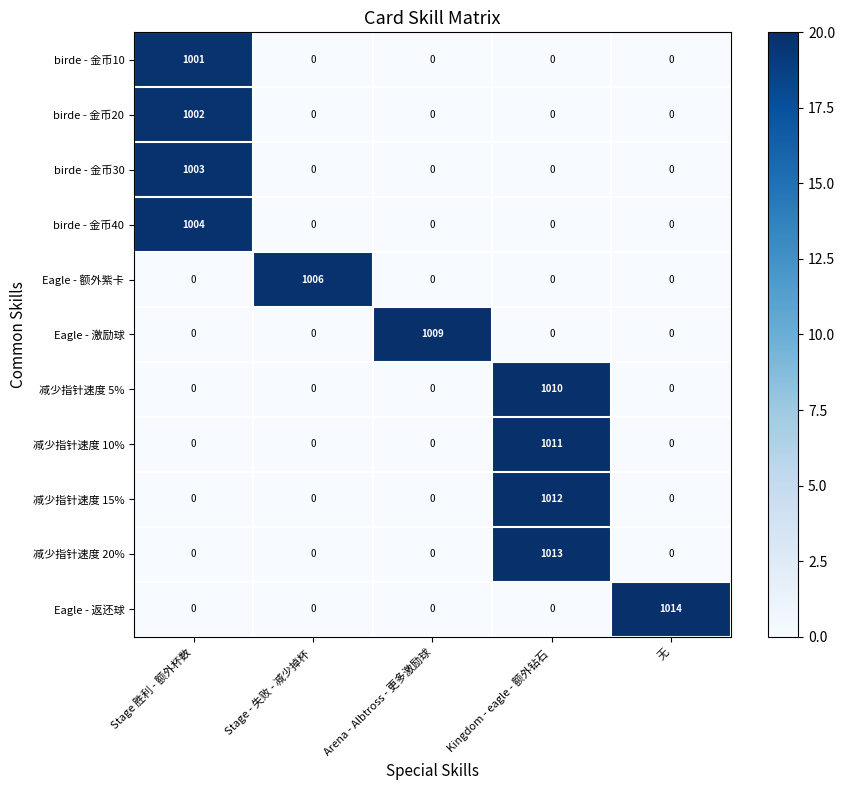

Rank the series by their maximum value, from highest to lowest.

Eagle - 返还球, 减少指针速度 20%, 减少指针速度 15%, 减少指针速度 10%, 减少指针速度 5%, Eagle - 激励球, Eagle - 额外紫卡, birde - 金币40, birde - 金币30, birde - 金币20, birde - 金币10